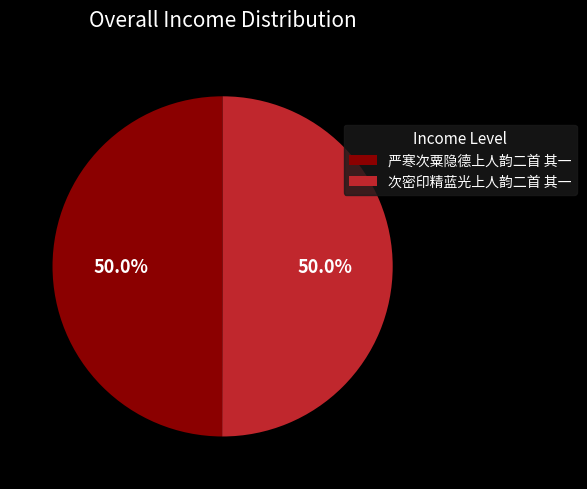

Do 次密印精蓝光上人韵二首 其一 and 严寒次粟隐德上人韵二首 其一 together represent more than half of the pie?

Yes